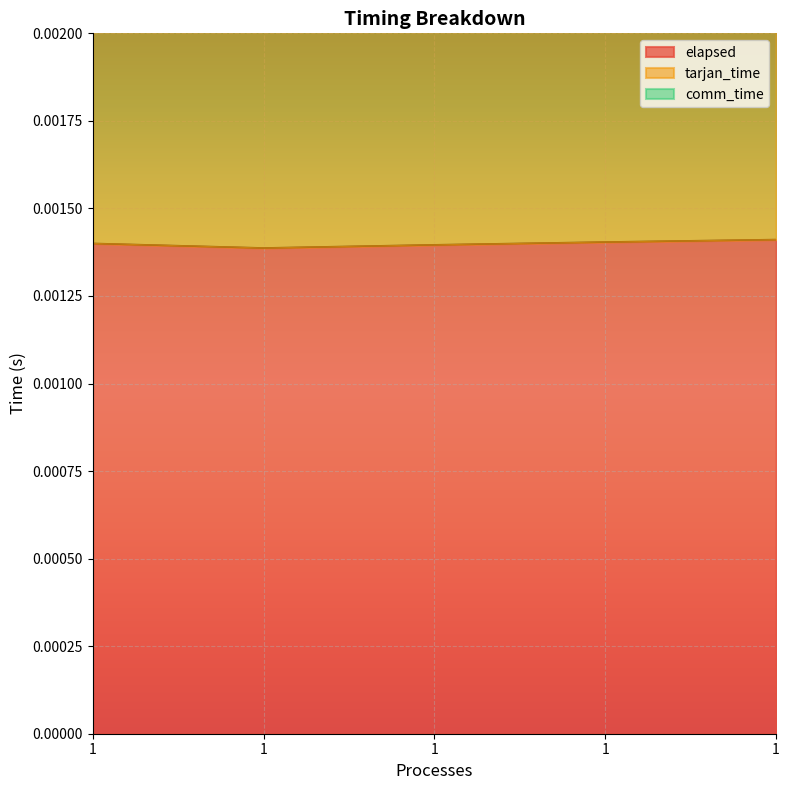

The elapsed series shows 0.0 at 1. True or false?

True